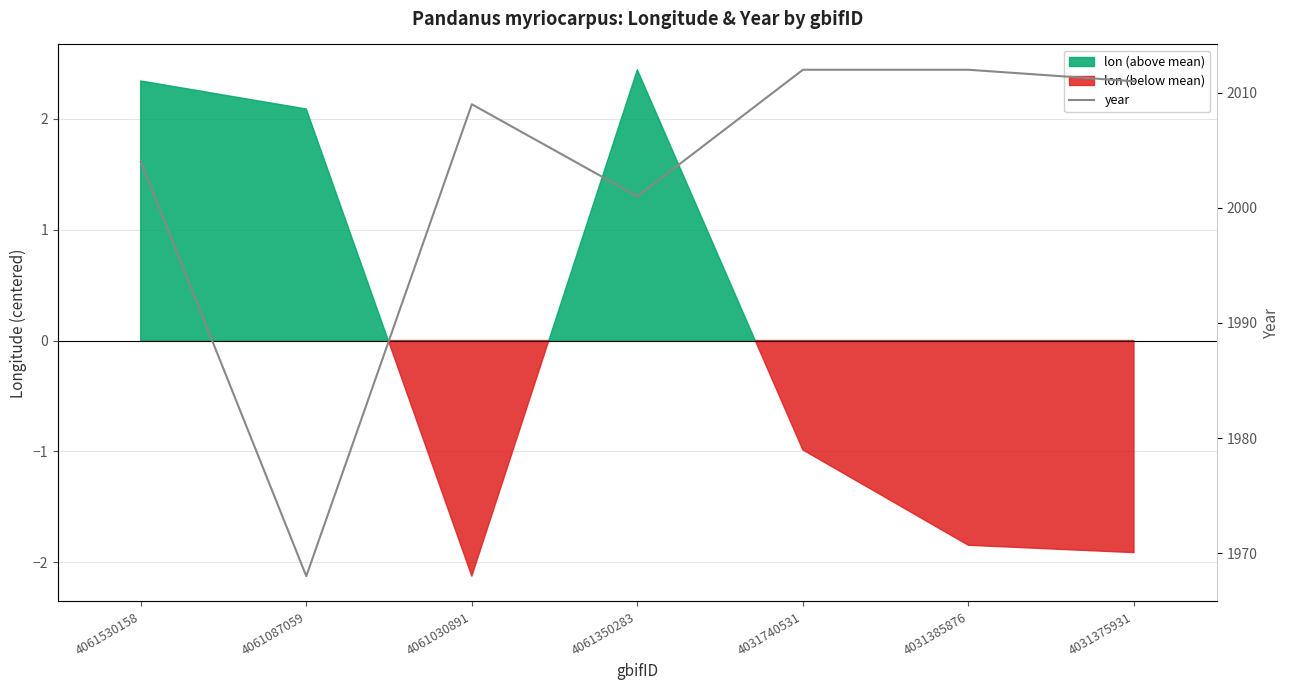

What is the maximum value shown in the chart?

2012